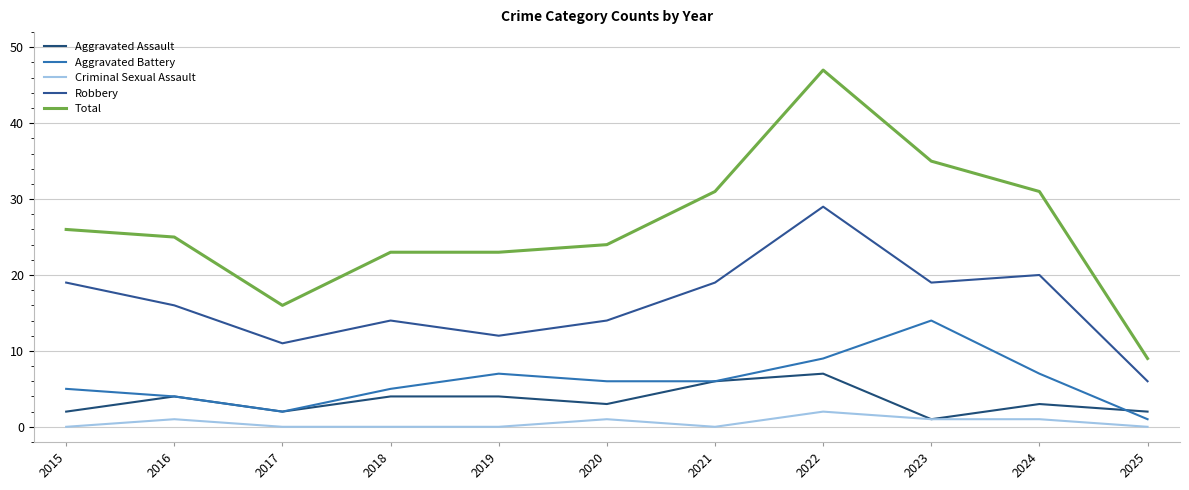

Reading left to right, transcribe all the data shown in this chart.

Aggravated Assault: 2	4	2	4	4	3	6	7	1	3	2
Aggravated Battery: 5	4	2	5	7	6	6	9	14	7	1
Criminal Sexual Assault: 0	1	0	0	0	1	0	2	1	1	0
Robbery: 19	16	11	14	12	14	19	29	19	20	6
Total: 26	25	16	23	23	24	31	47	35	31	9